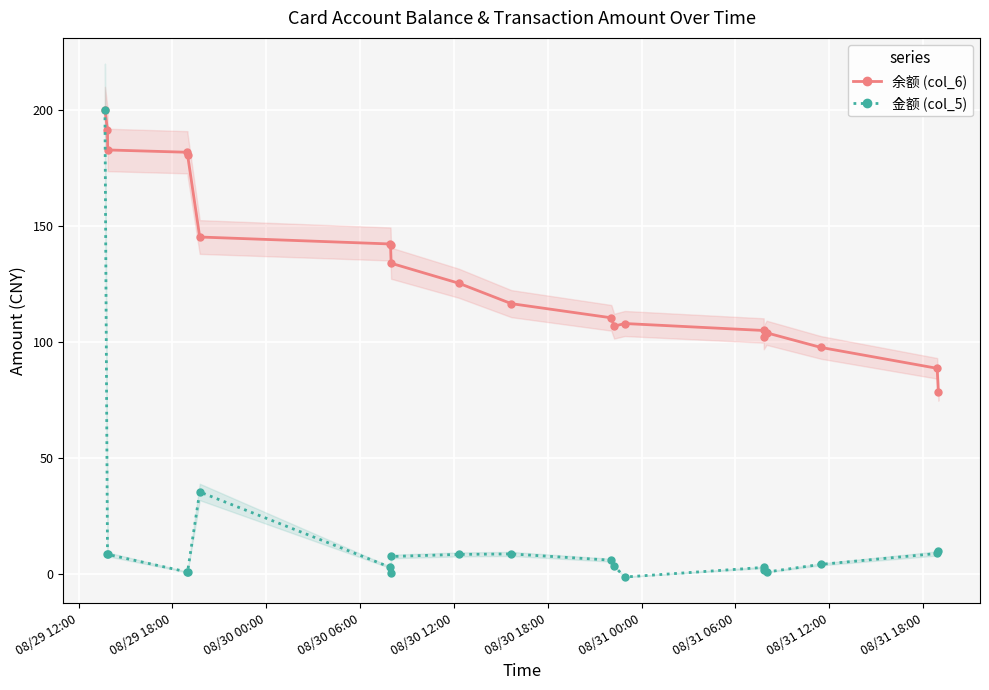

What is the lowest value of the 余额 (col_6) series?

78.7